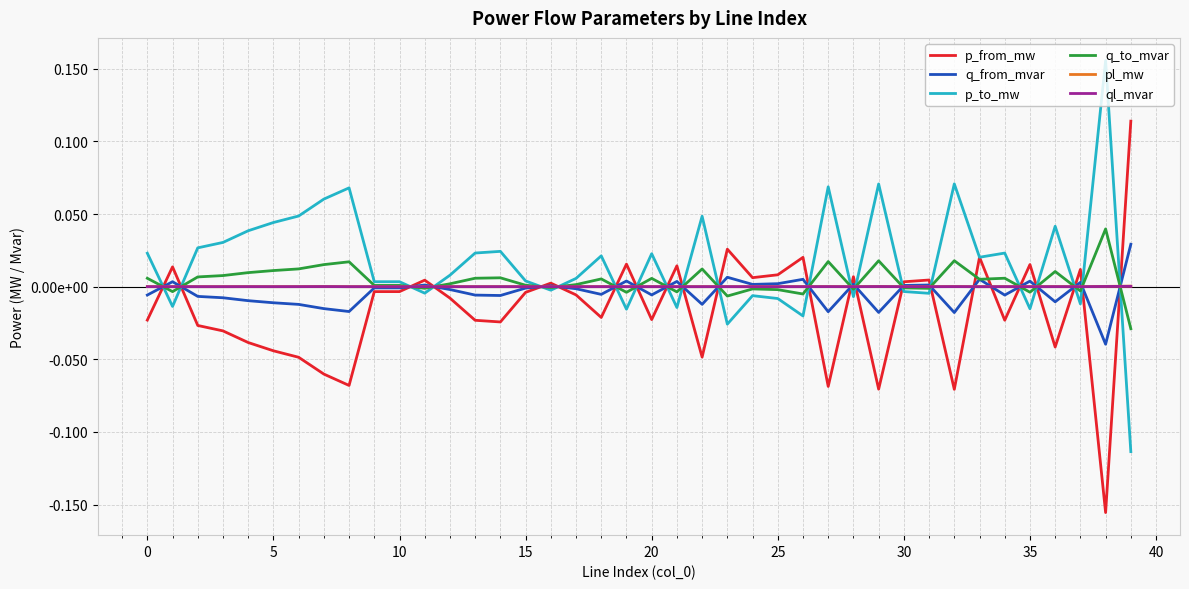

In ql_mvar, how many points are higher than both neighbors (excluding endpoints)?

12